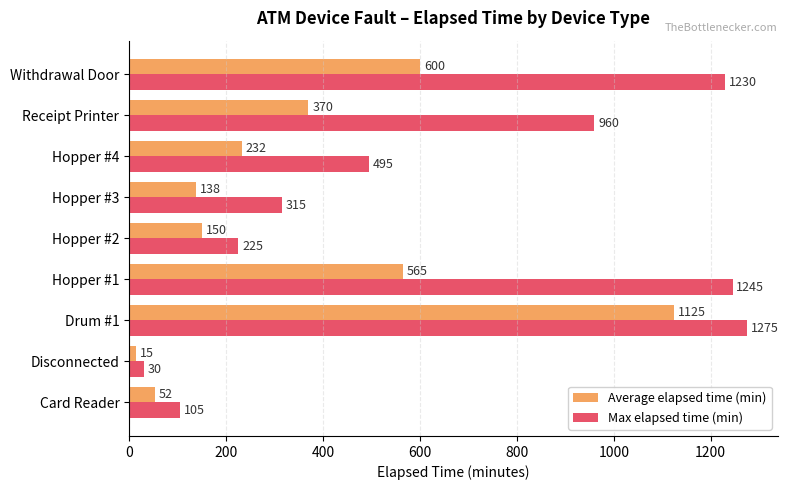

Rank the series by their average value, from lowest to highest.

Average elapsed time (min), Max elapsed time (min)